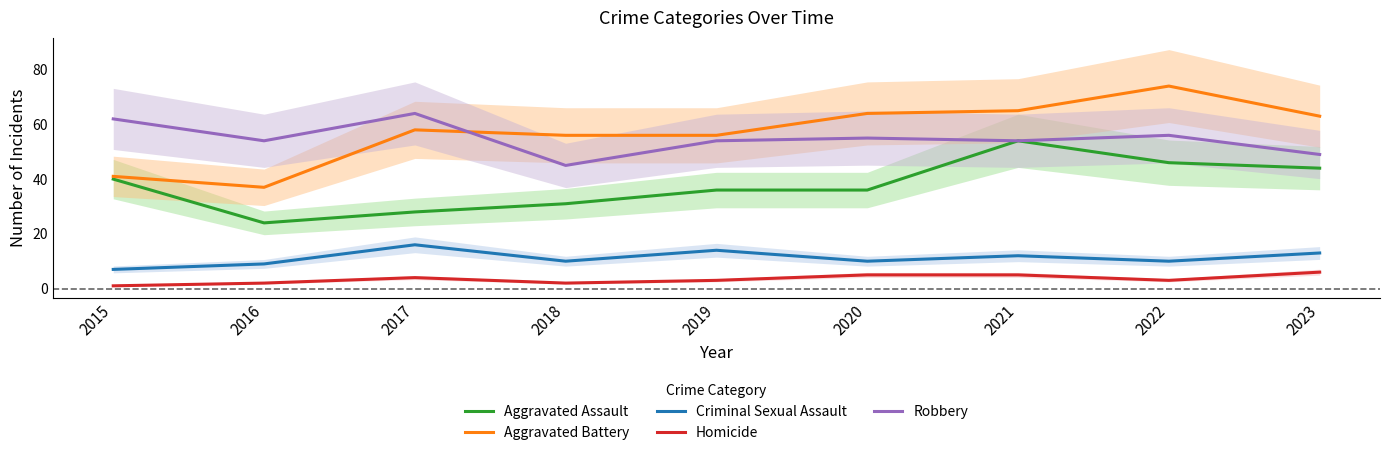

Between 2016 and 2019, which is larger?

2019